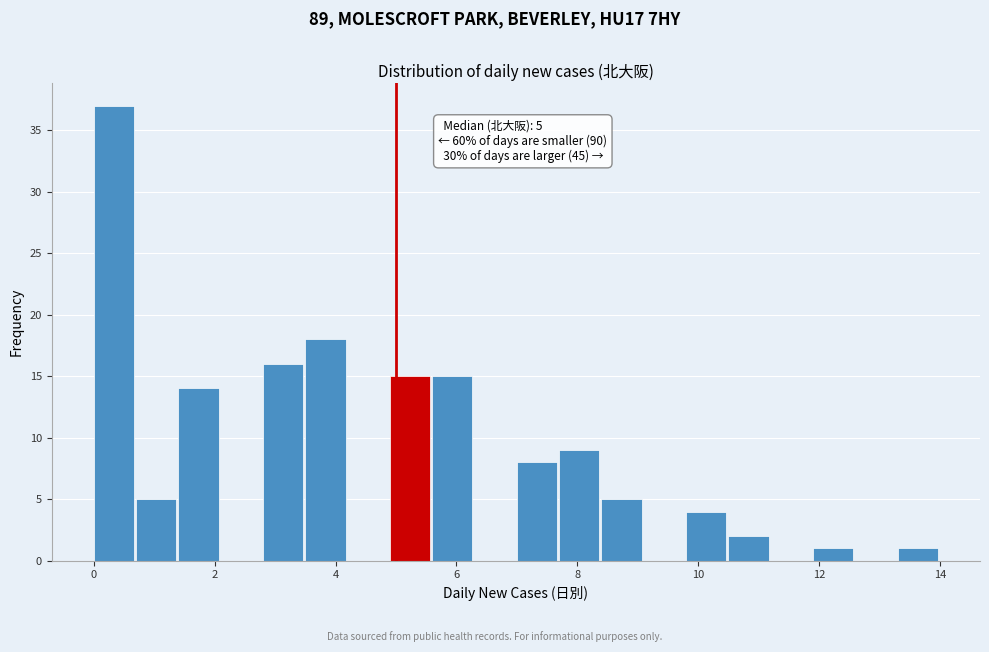

Read against the x-axis, roughly where is the centre of the tallest bar?

0.4